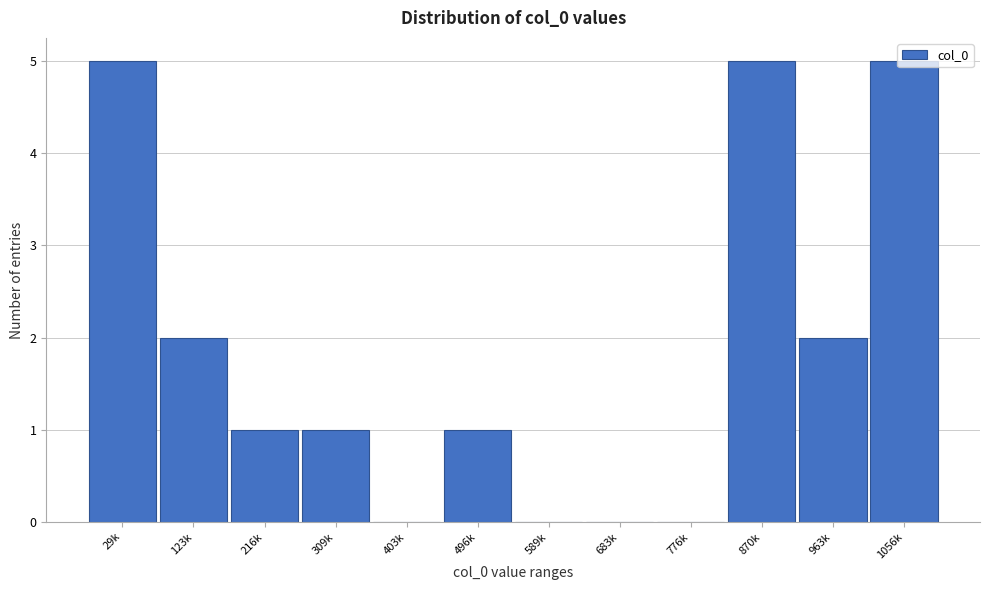

What is the sum of the values at 29k and 589k?

5